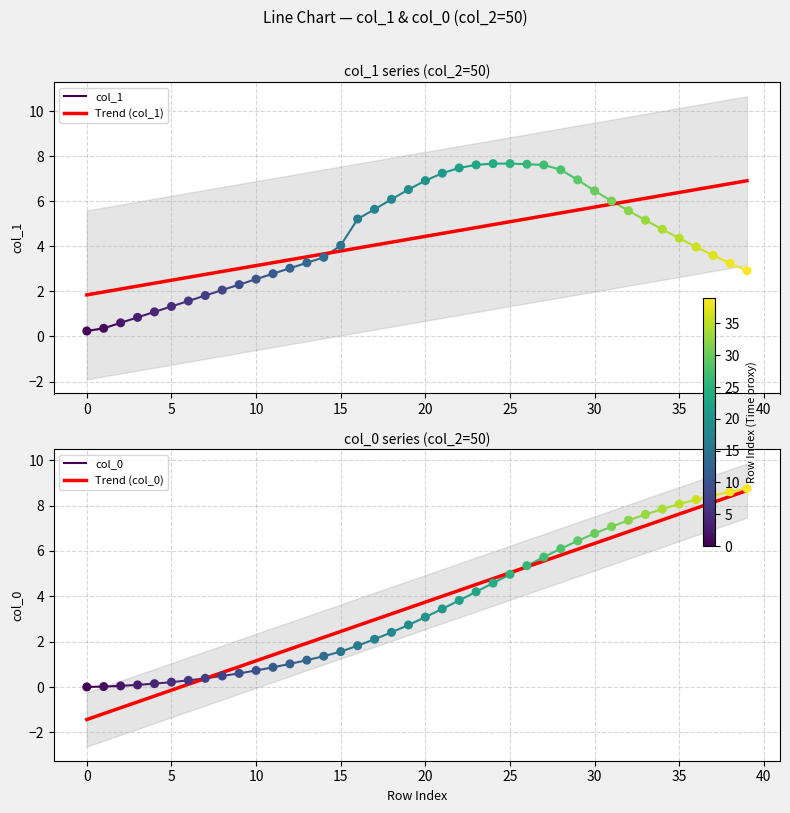

At how many categories does at least one series exceed 6?

22